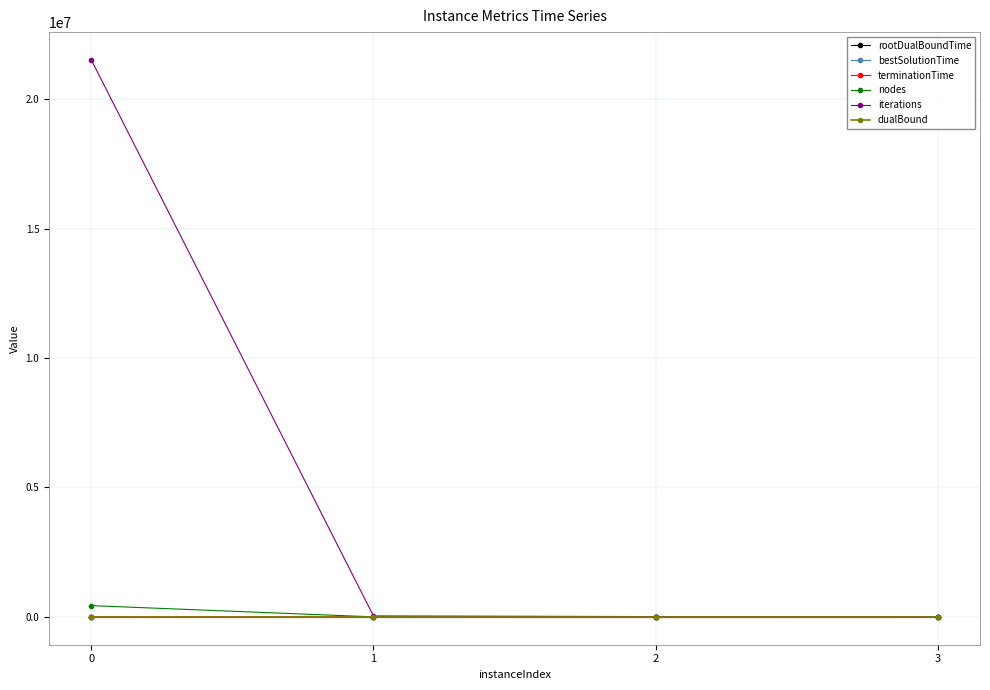

Is this an area chart (filled region under the line)?

No